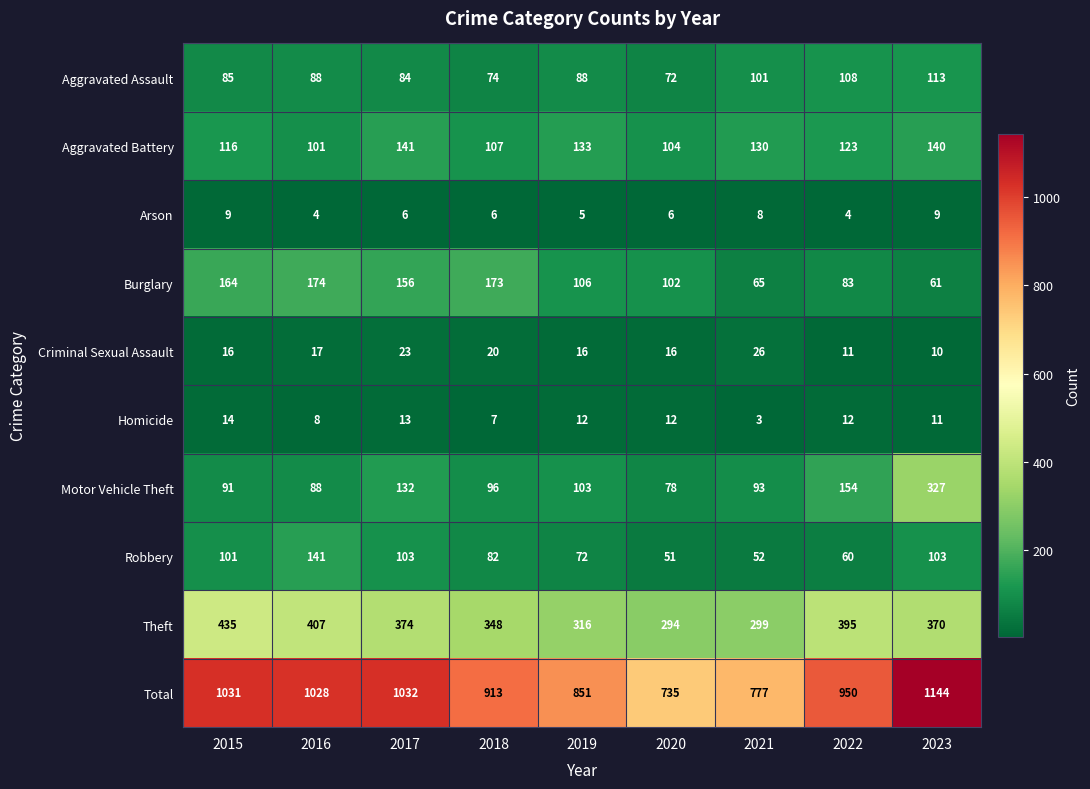

What is the difference between the highest and lowest values at 2023?

1135